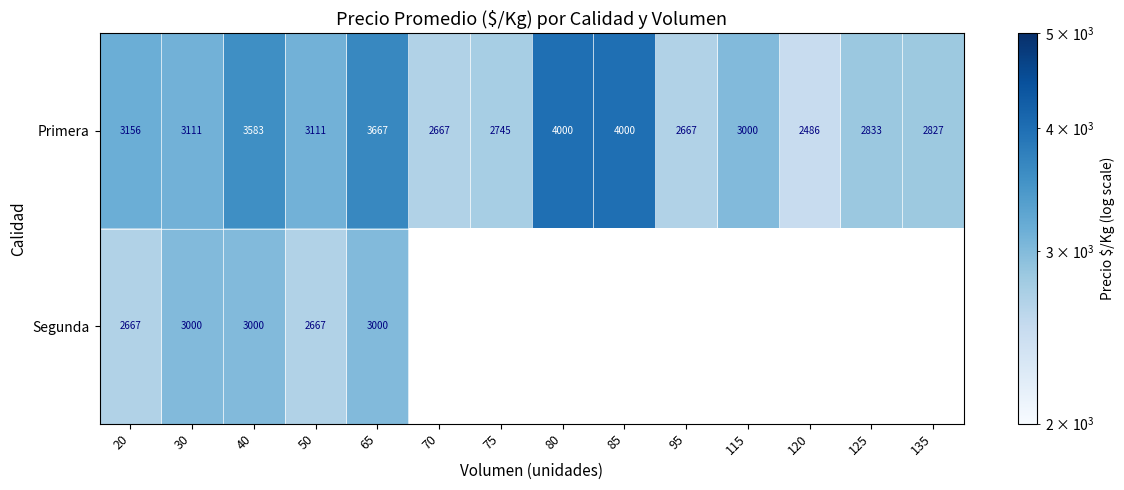

Is it true that Segunda equals 3000 at 65?

True